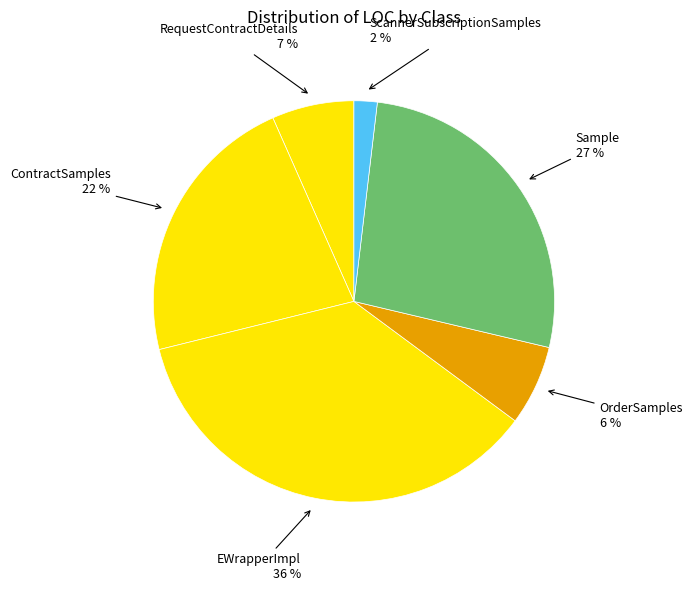

True or false: ScannerSubscriptionSamples accounts for 2% of the total.

True